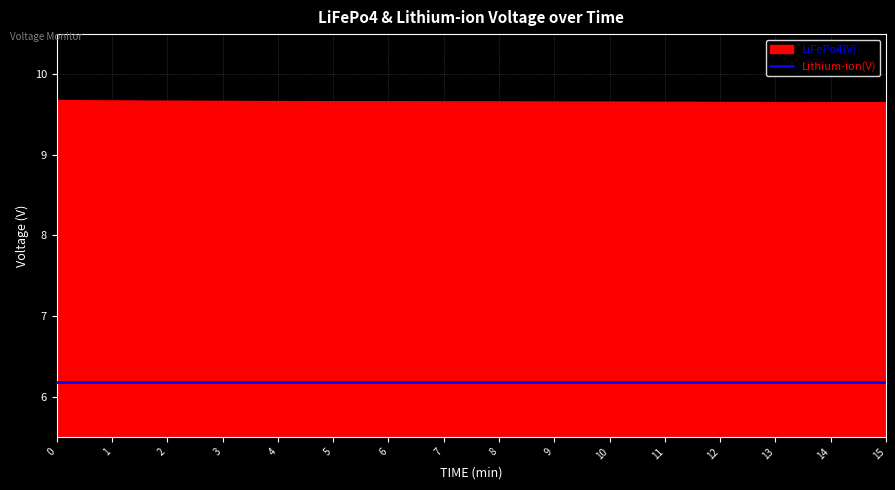

Does the chart display data point markers on the line(s)?

No